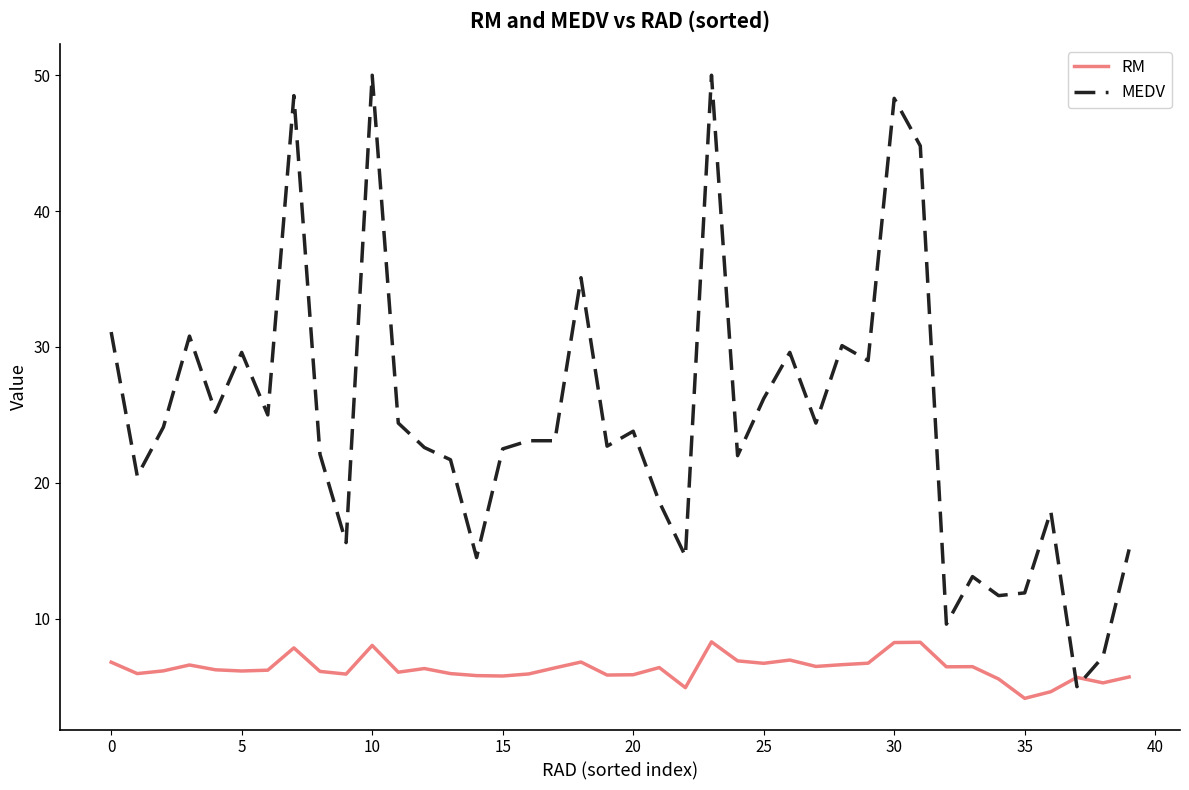

Which series has the widest spread of values?

MEDV